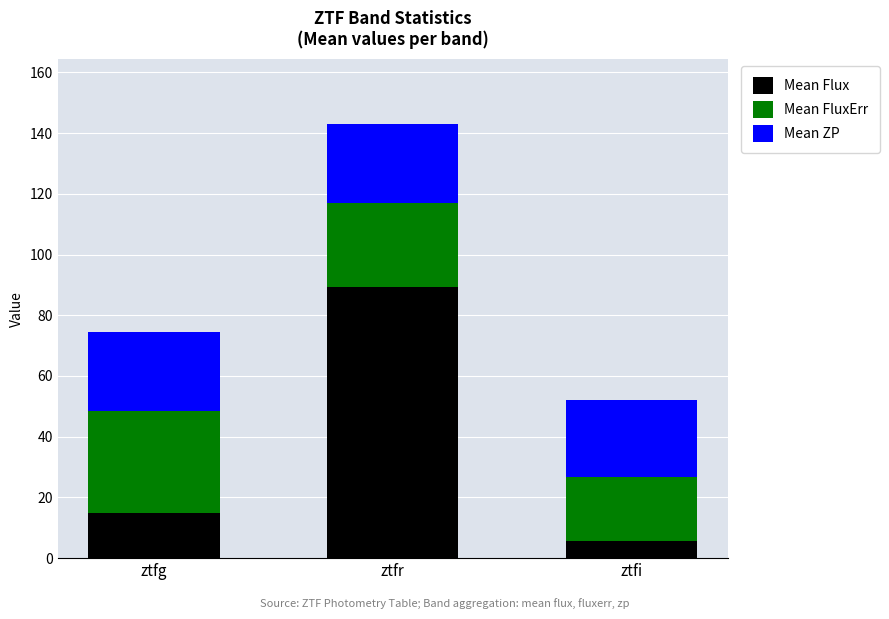

At which category is the sum across all series the highest?

ztfr